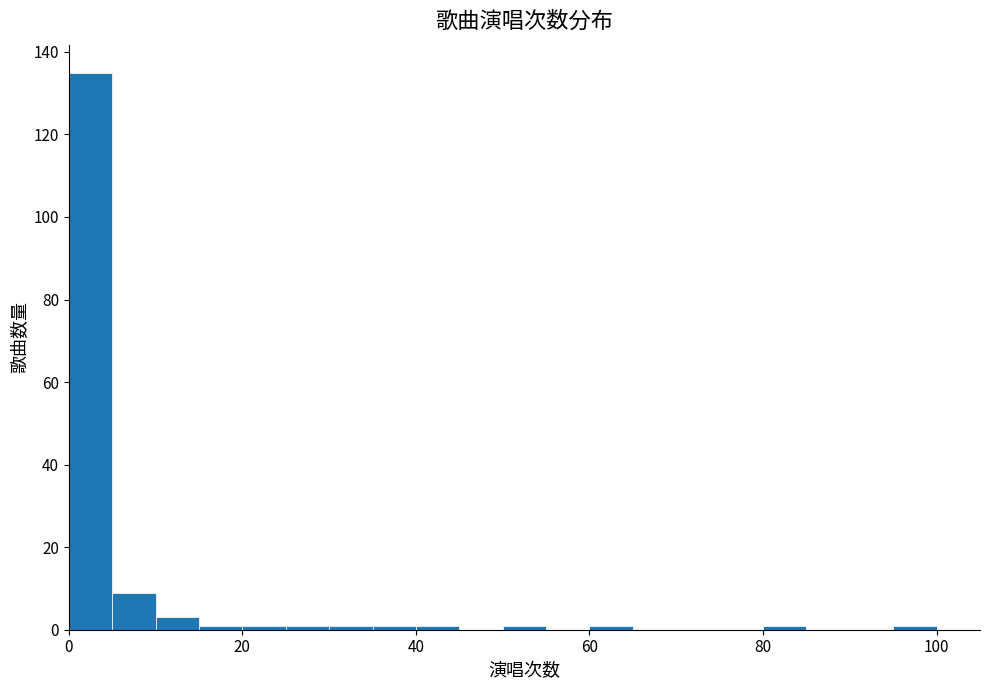

Read against the x-axis, roughly where is the centre of the tallest bar?

2